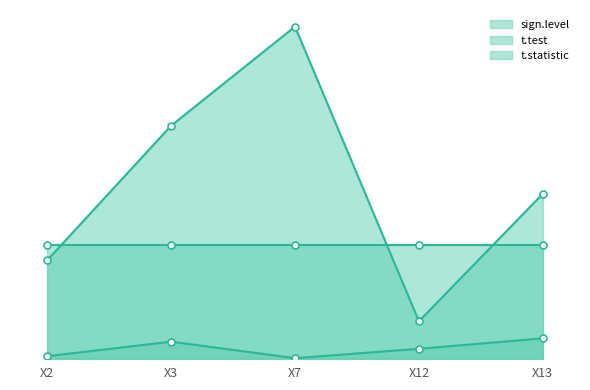

At how many categories does at least one series exceed 3?

2